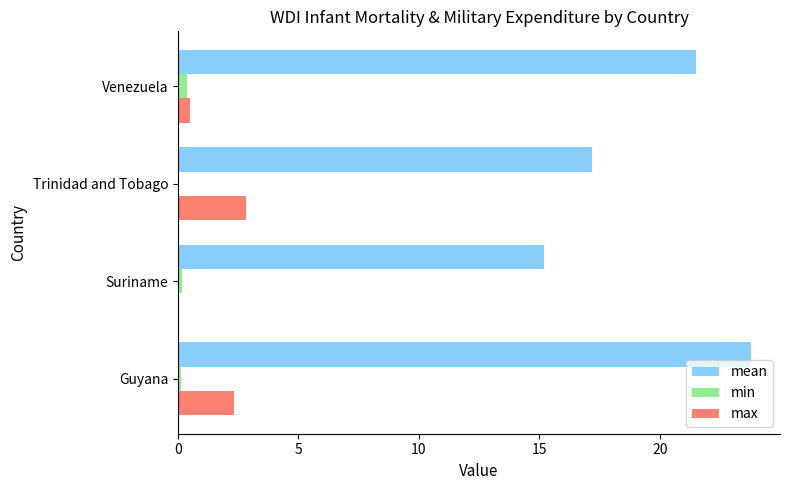

True or false: min has a value of 0.0 at Trinidad and Tobago.

True